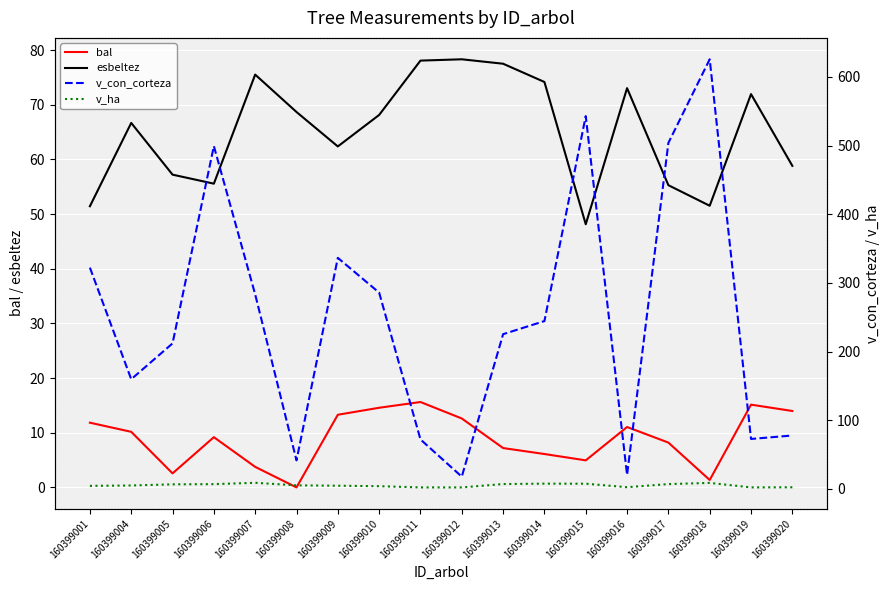

Rank the series by their maximum value, from highest to lowest.

v_con_corteza, esbeltez, bal, v_ha